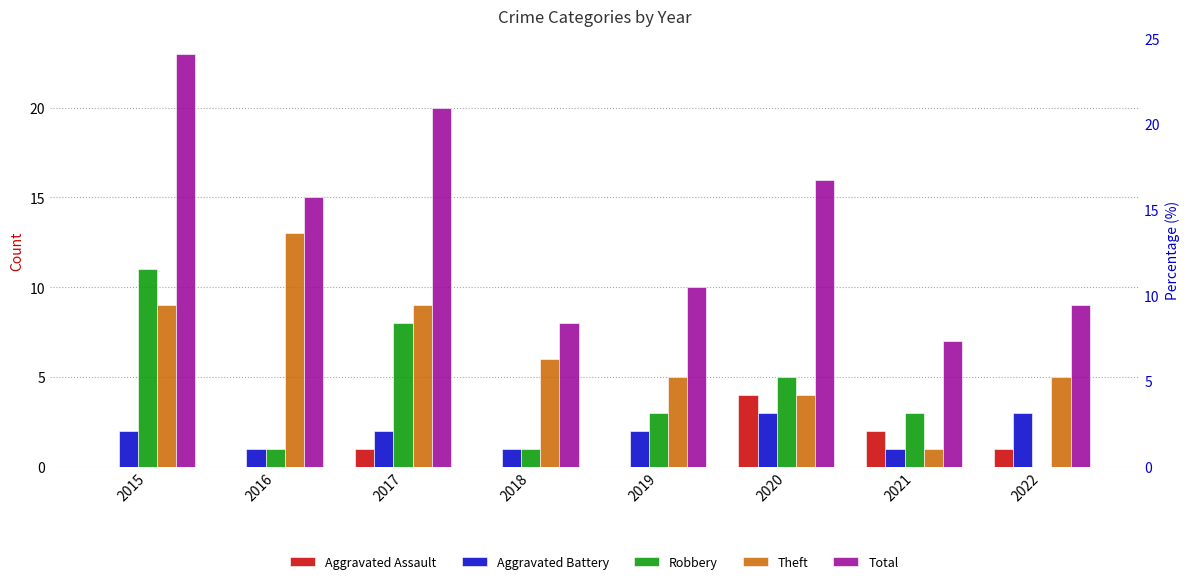

Between 2017 and 2015, which is larger?

2017